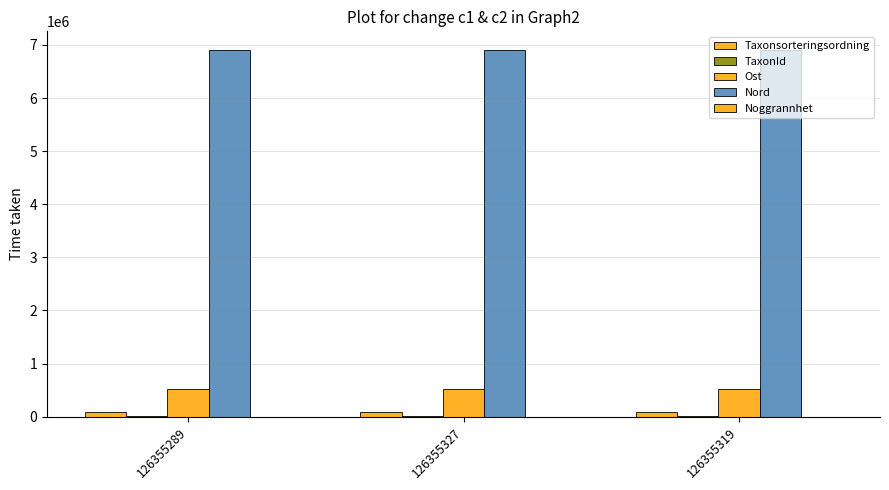

What is the sum of all Nord values?

20730771